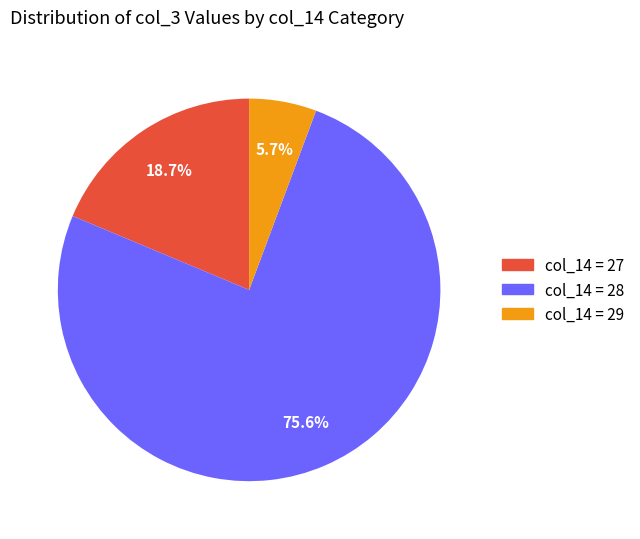

Is there any slice that represents more than half of the pie?

Yes